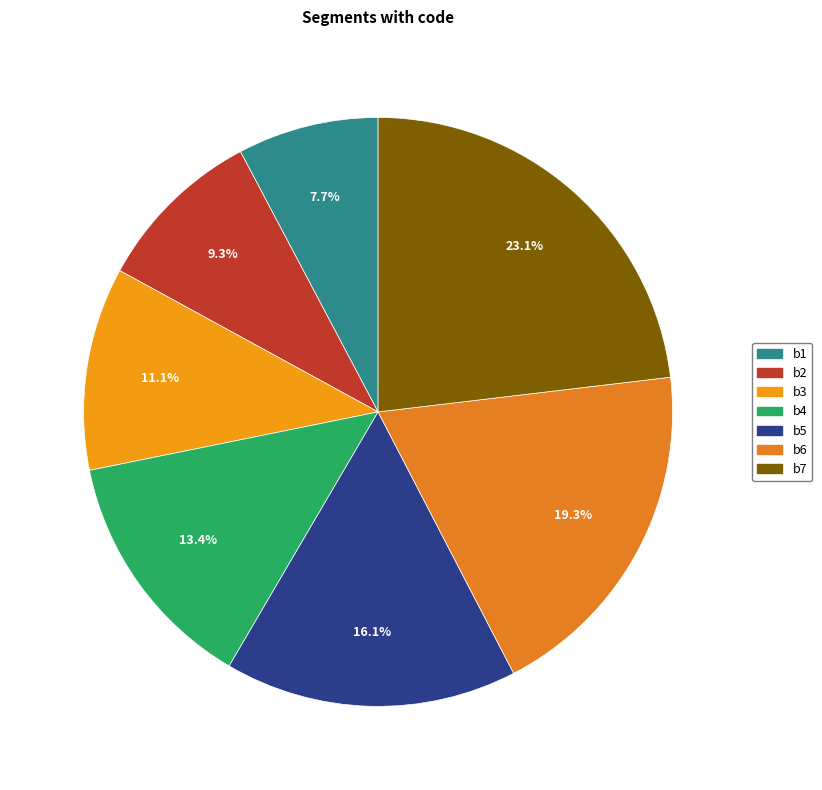

Combined, do b5 and b6 account for over 50%?

No